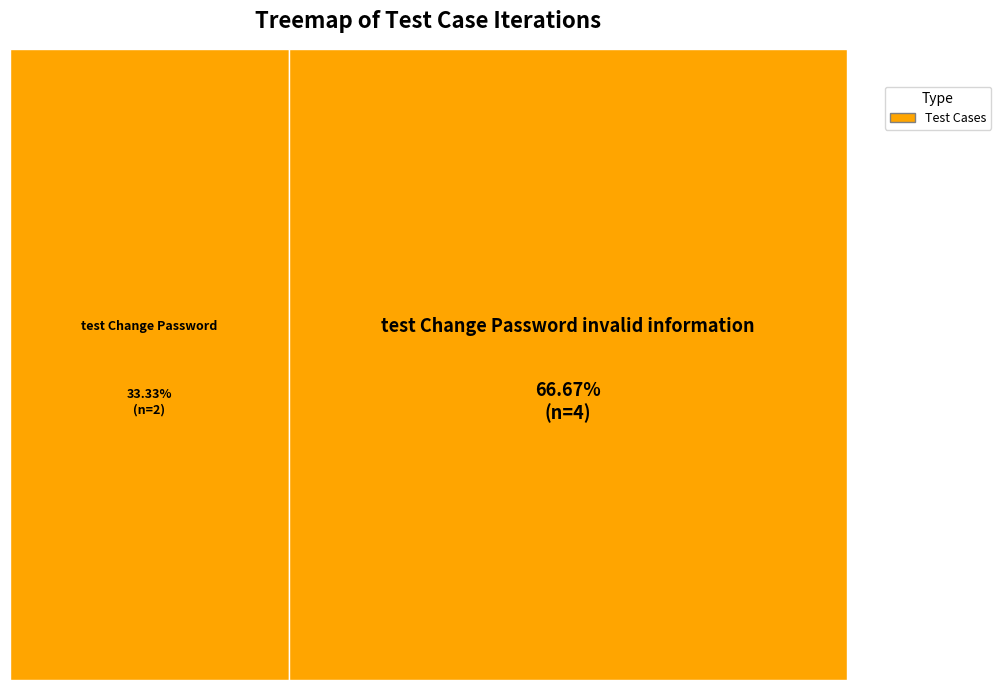

Is it true that test Change Password invalid information is 55% of the pie?

False